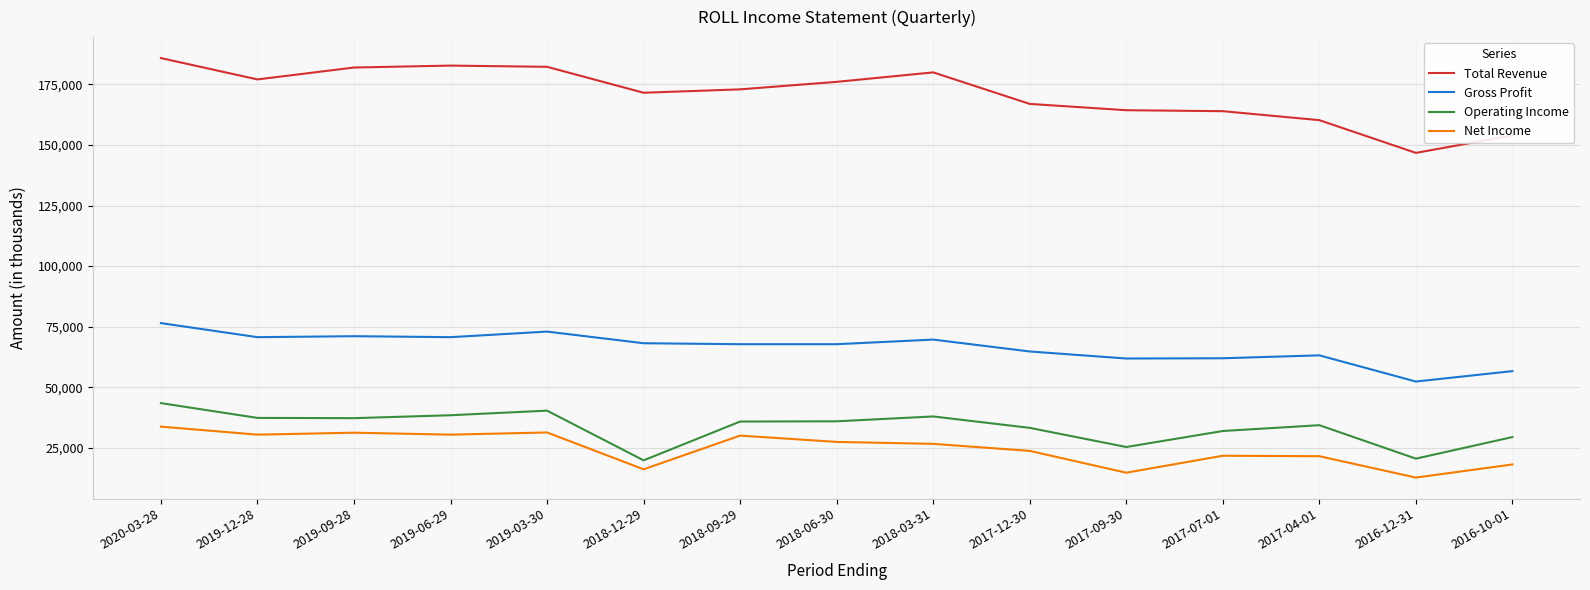

Rank the series at 2019-06-29 from lowest to highest value.

Net Income, Operating Income, Gross Profit, Total Revenue